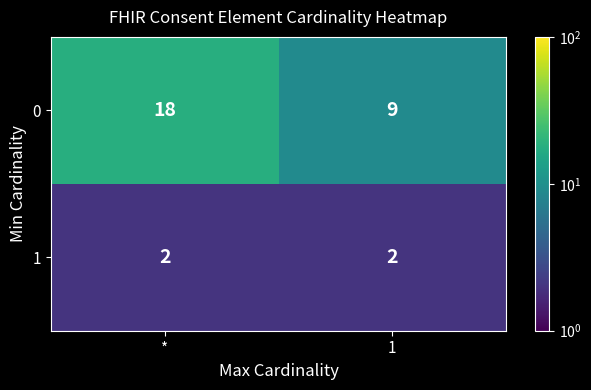

List the series in order of their overall mean, highest first.

0, 1